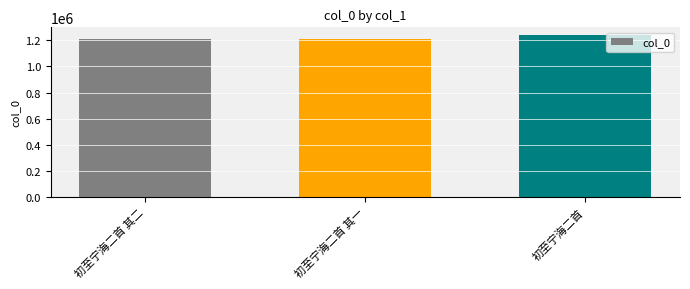

What is the minimum value shown in the chart?

1206979